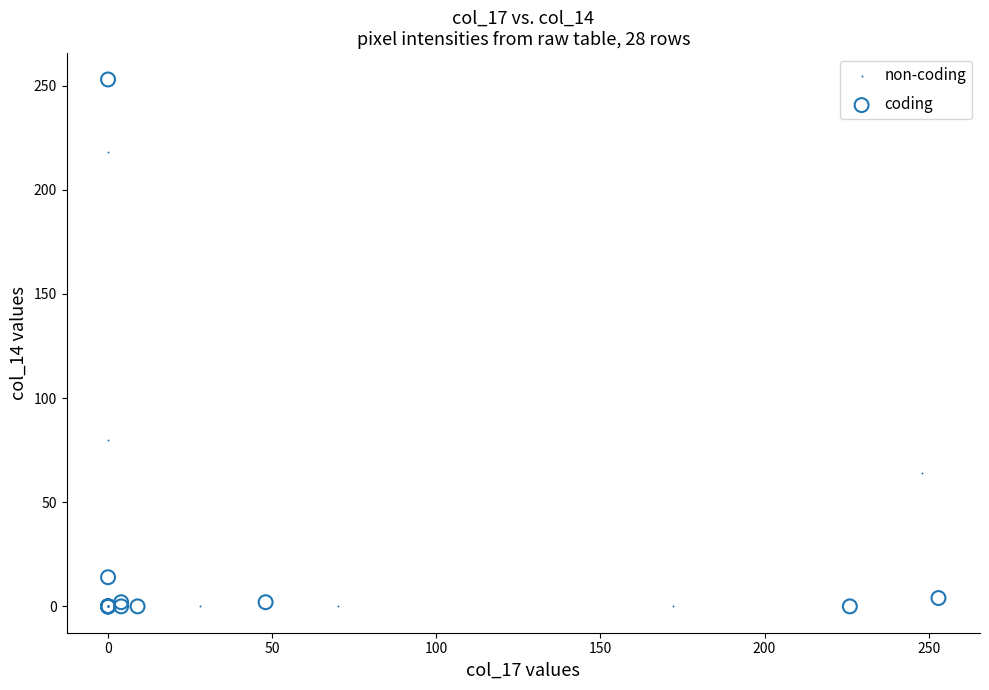

Which series contains the highest Y value?

coding